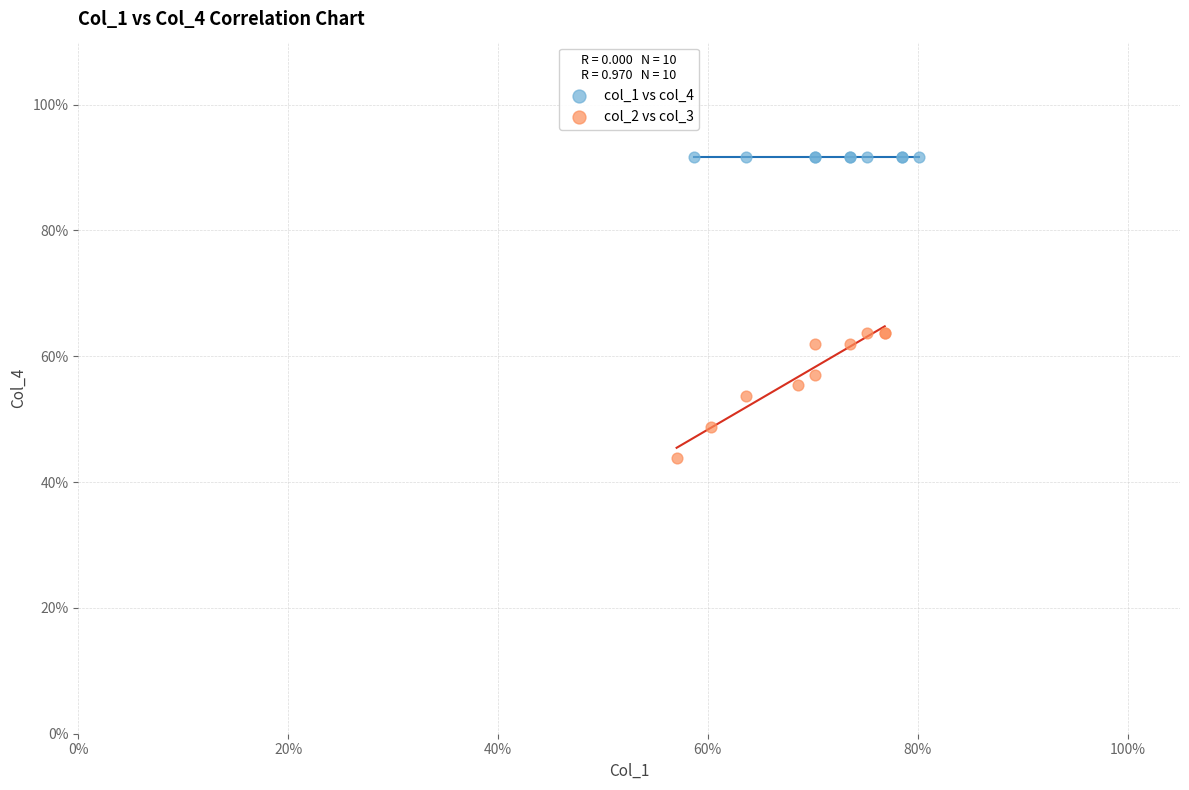

Which series reaches the maximum Y coordinate?

col_1 vs col_4